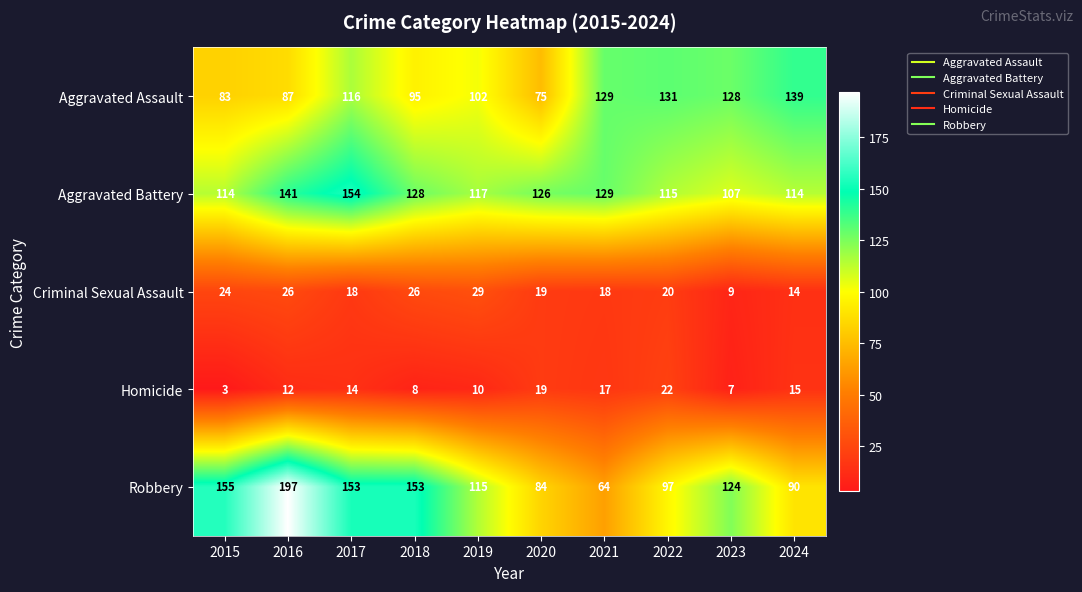

What is the difference between the maximum and minimum values in the Robbery series?

133